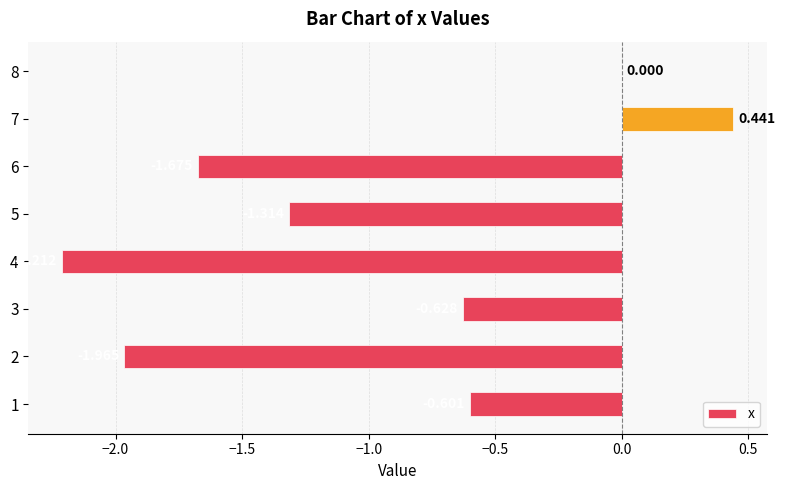

How many categories are shown in the chart?

8